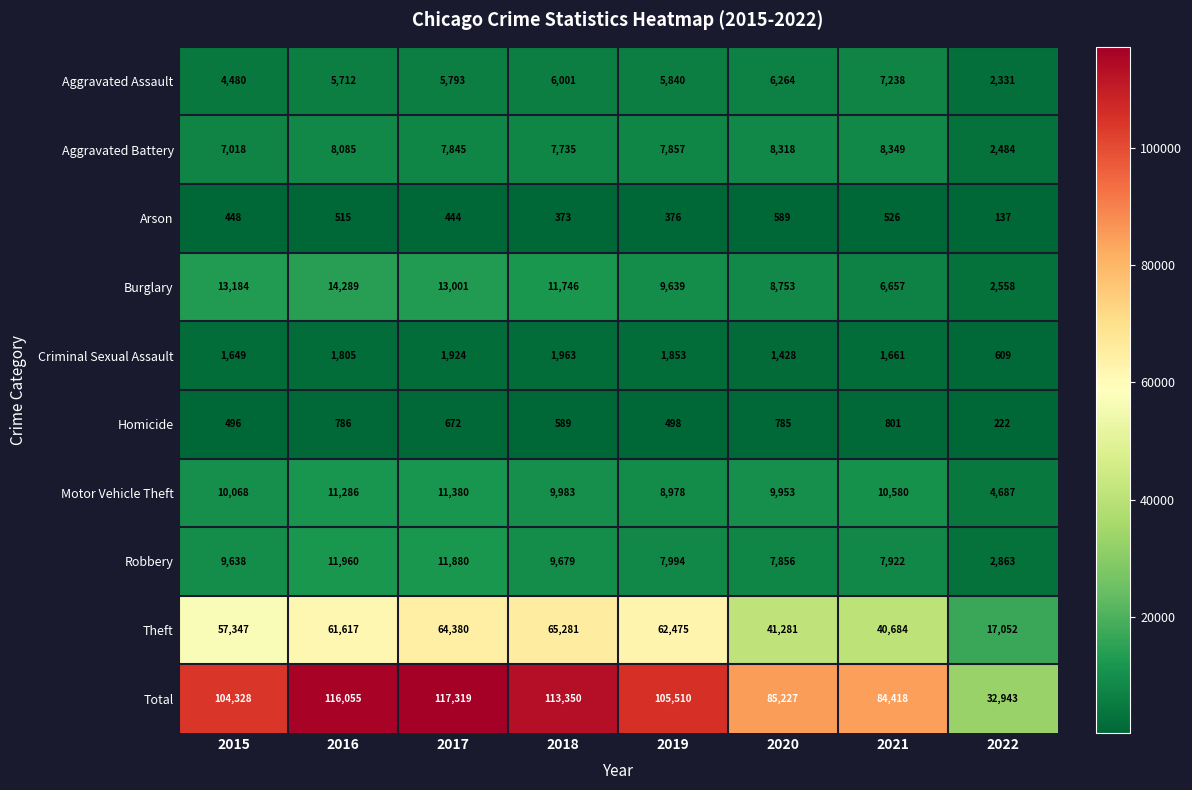

Which series has the largest total across all categories?

Total